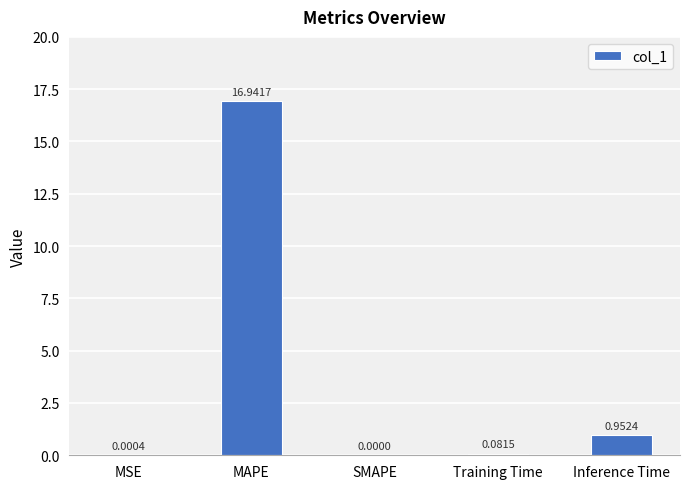

Between MSE and SMAPE, which is larger?

MSE